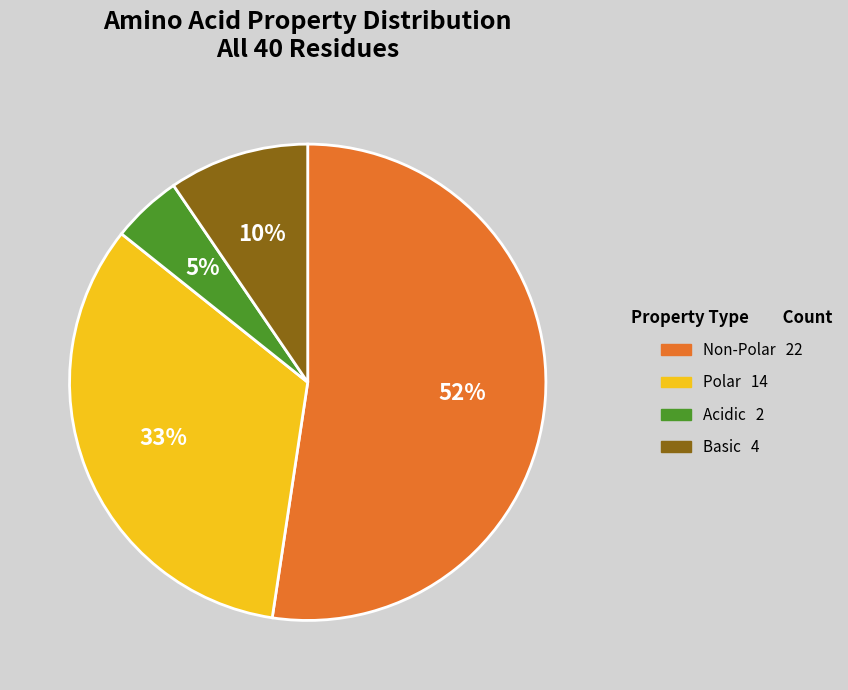

To the nearest percent, what is the average slice percentage?

25%